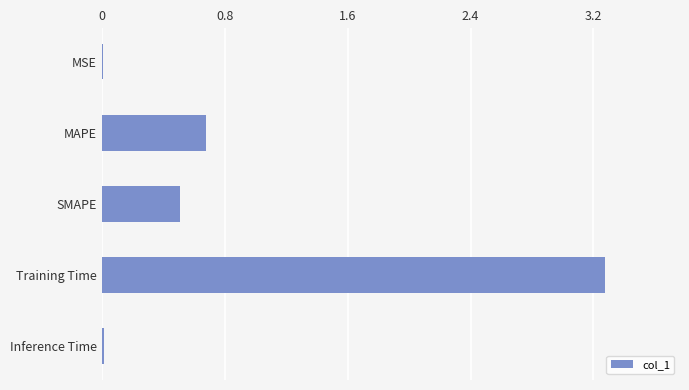

Are the bars horizontal?

Yes